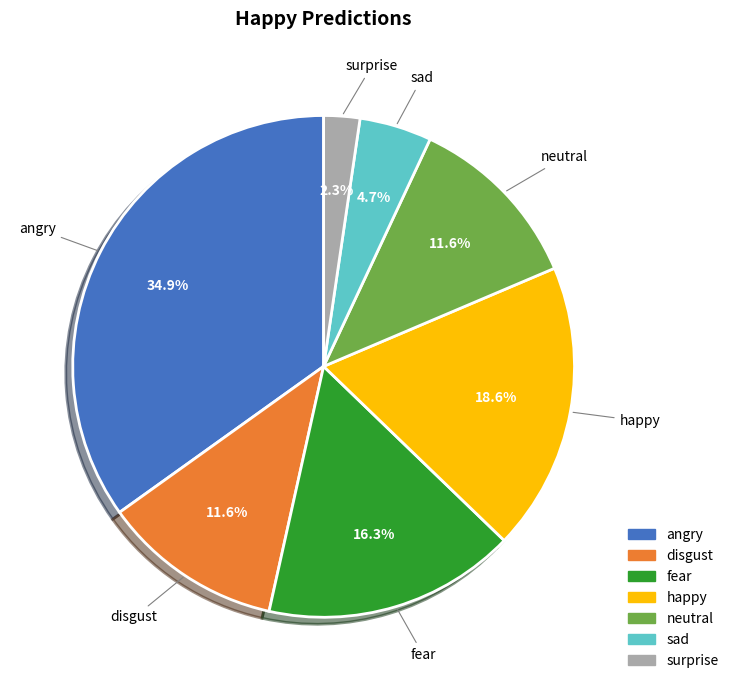

How many slices are in this pie chart?

7